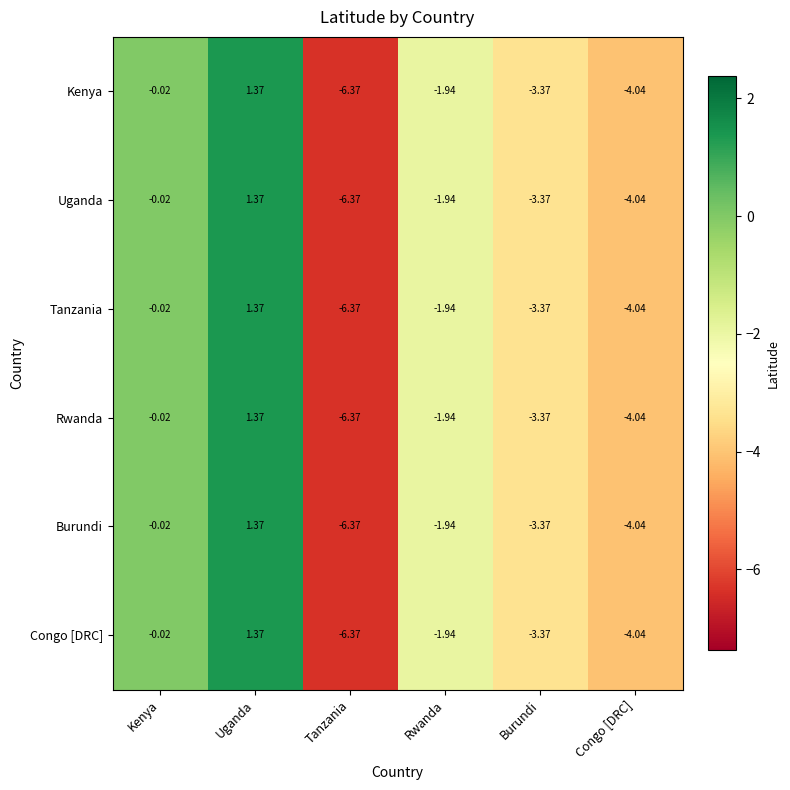

List the labels in order of Burundi value, largest first.

Uganda, Kenya, Rwanda, Burundi, Congo [DRC], Tanzania